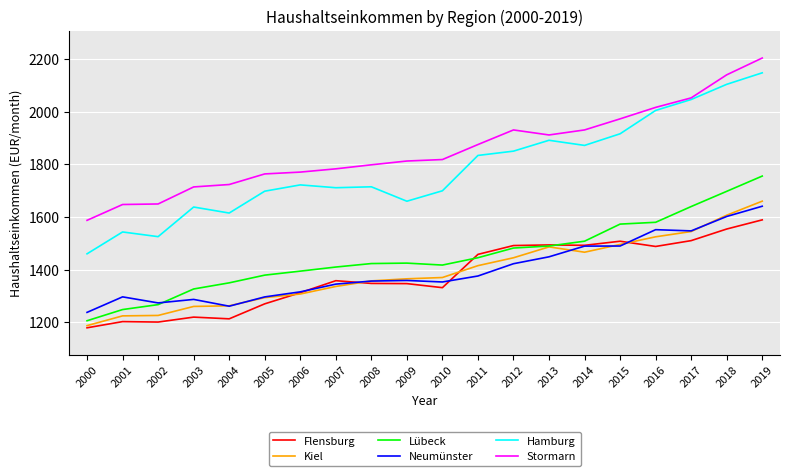

Which series has the largest total across all categories?

Stormarn